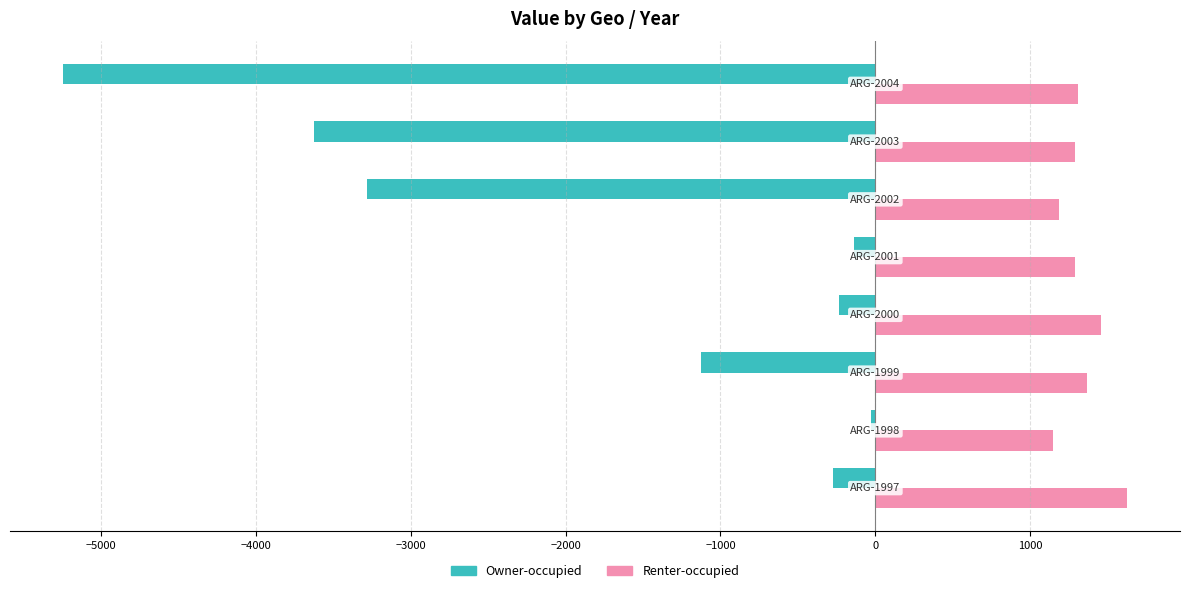

What is the smallest value displayed?

-5244.6